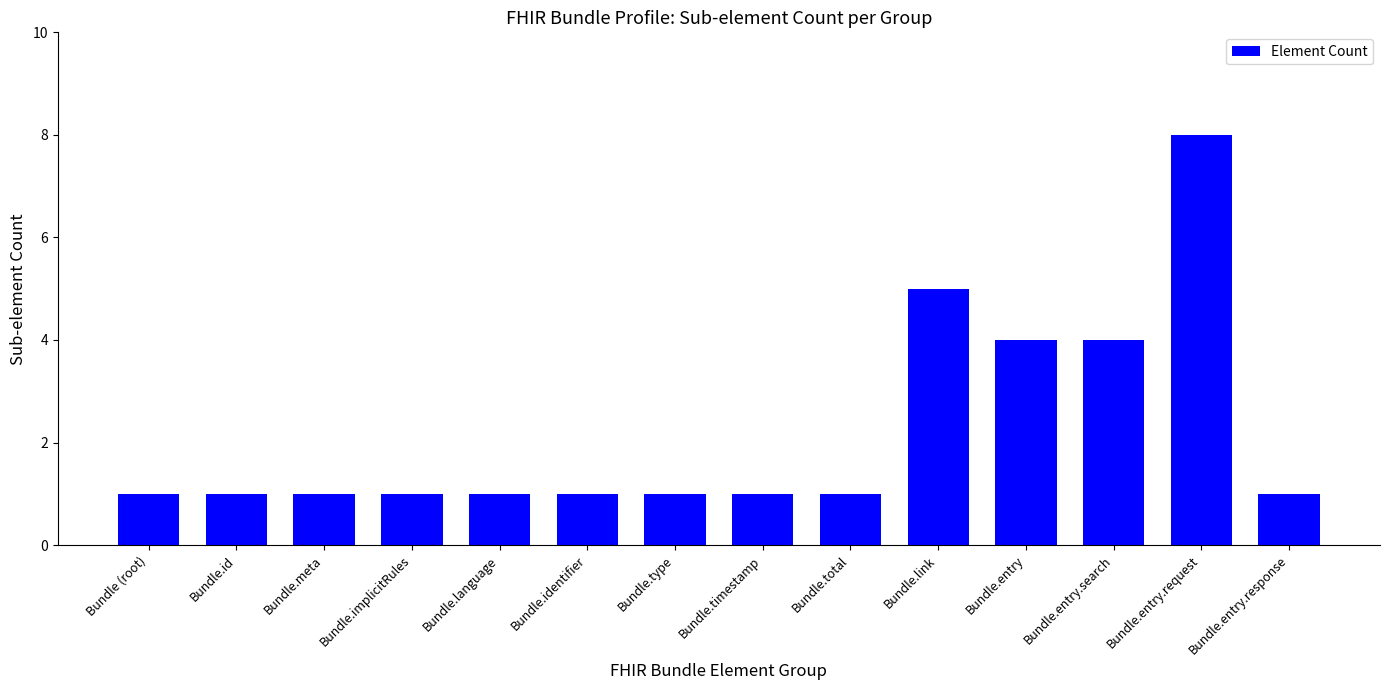

What is the difference between the maximum and minimum values?

7